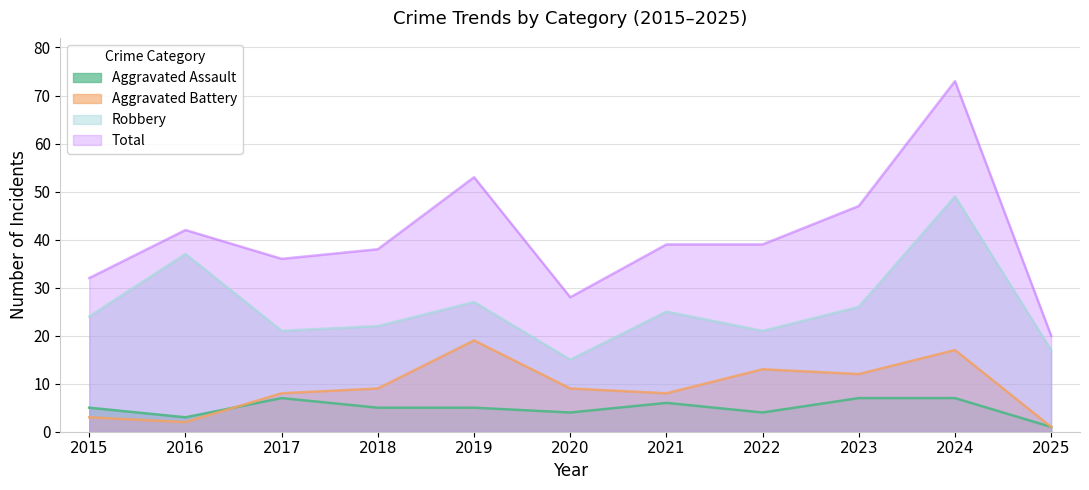

What is the smallest value displayed?

1